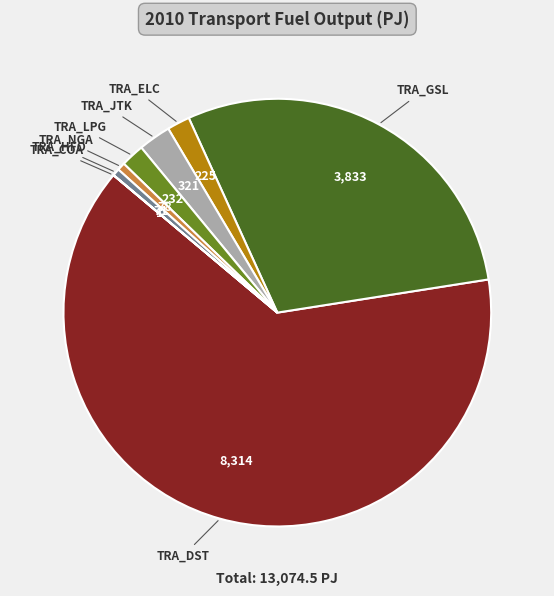

Which slice is the largest?

TRA_DST